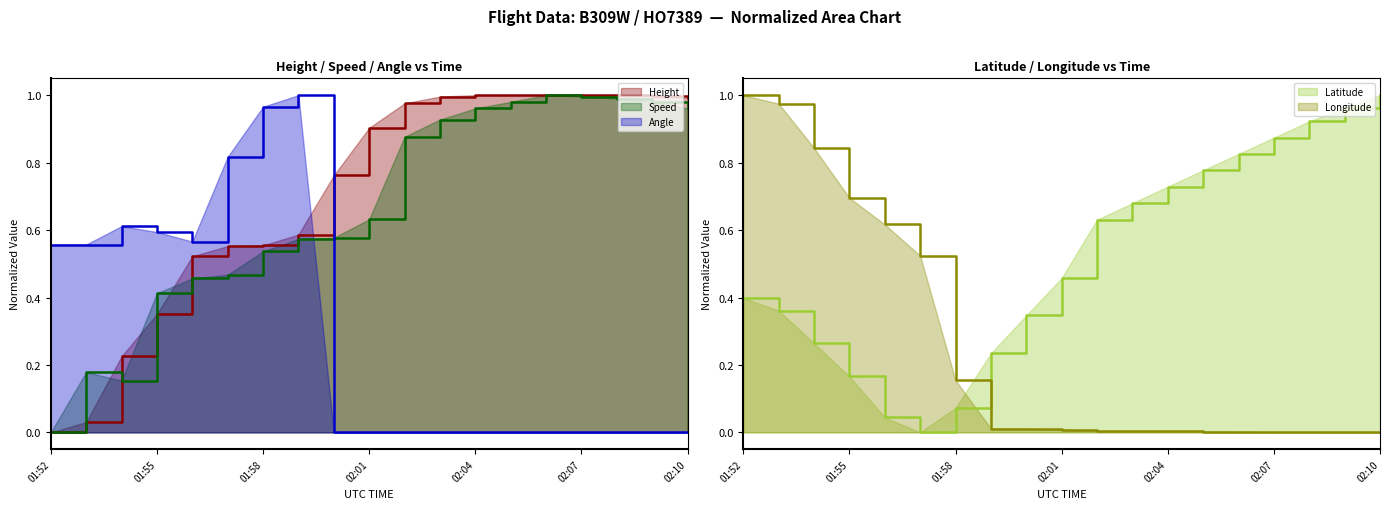

What is the label of the 6th point from the left?

01:57